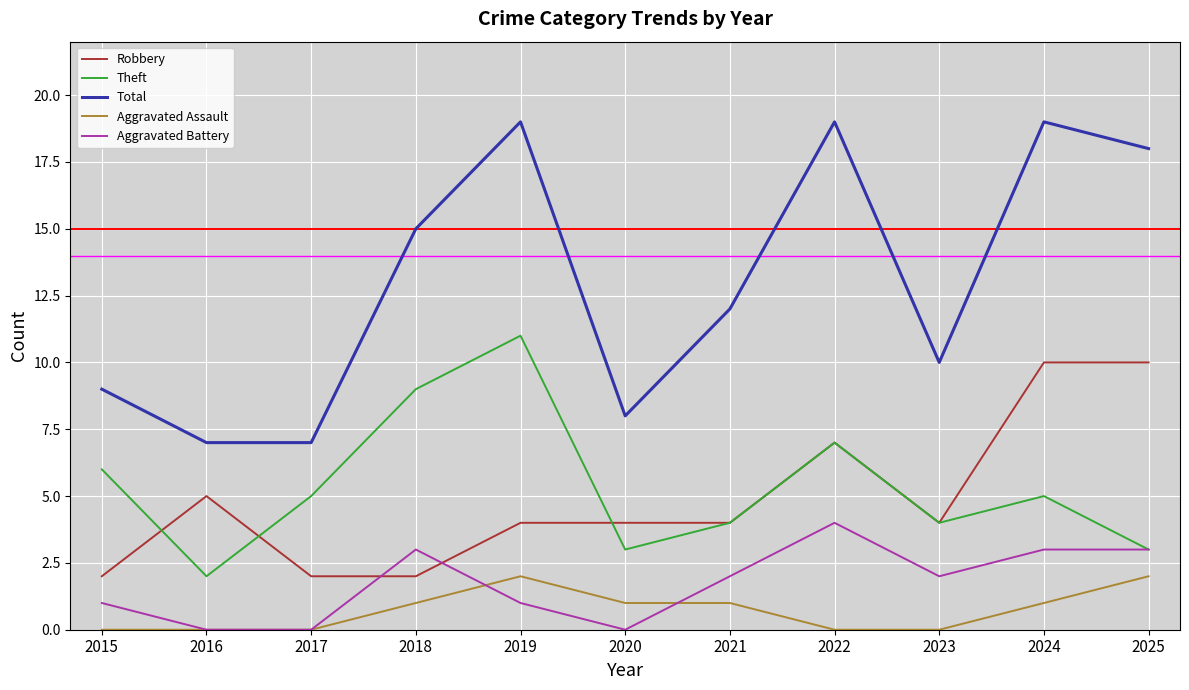

Which series changed the most between 2020 and 2025?

Total